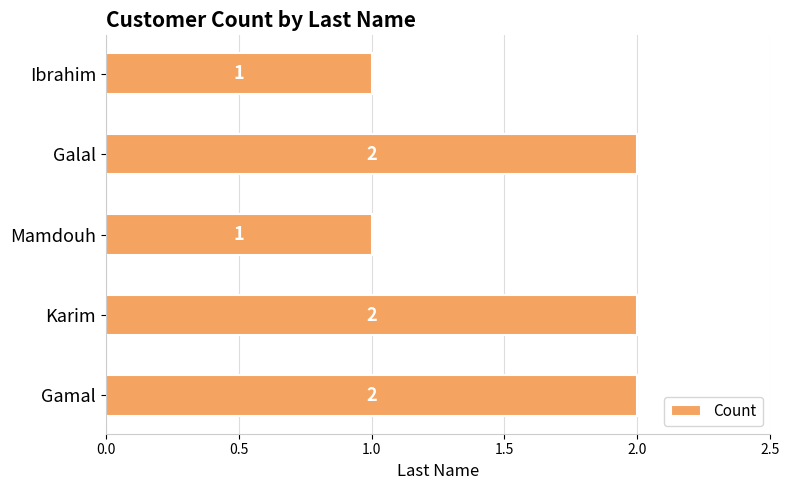

The value at Mamdouh is 1. True or false?

True